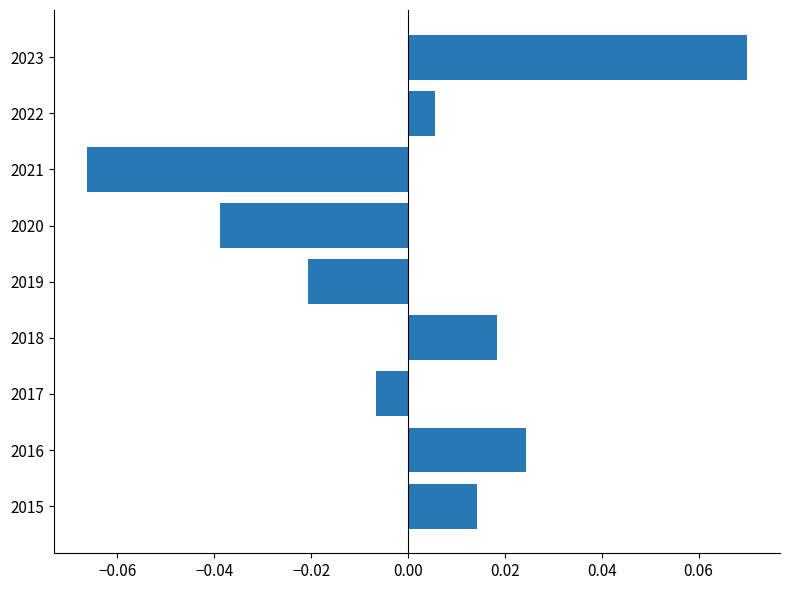

Which category has the lowest value across all series?

2021